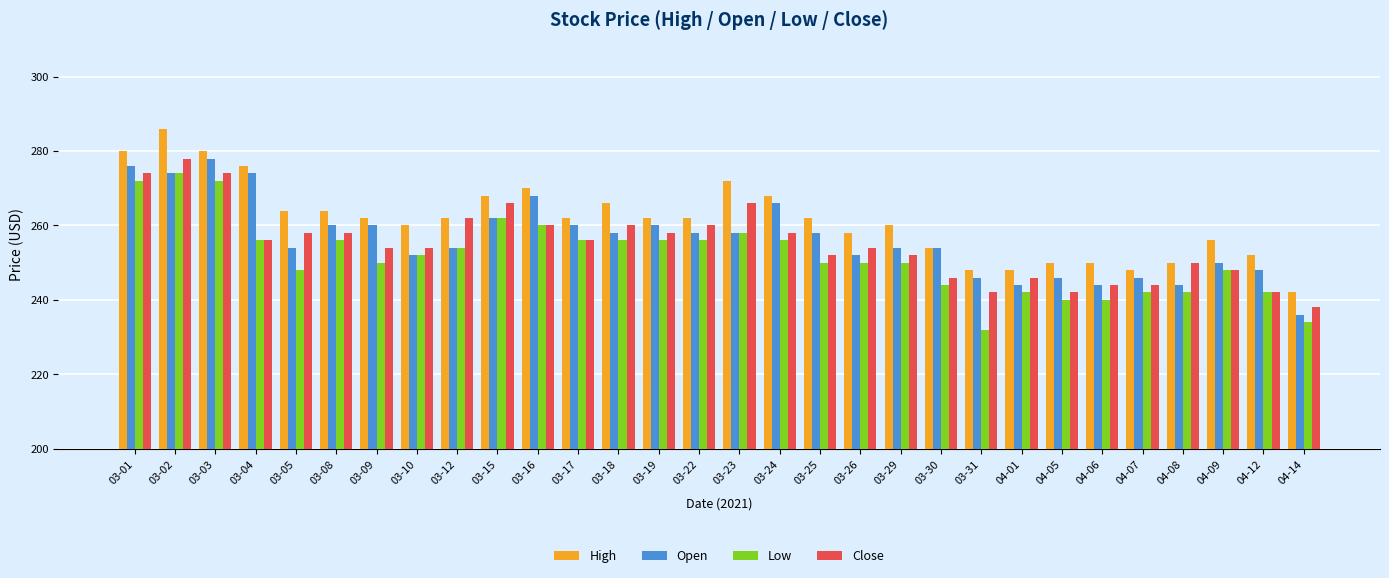

The value of Close at 03-12 is 262. True or false?

True